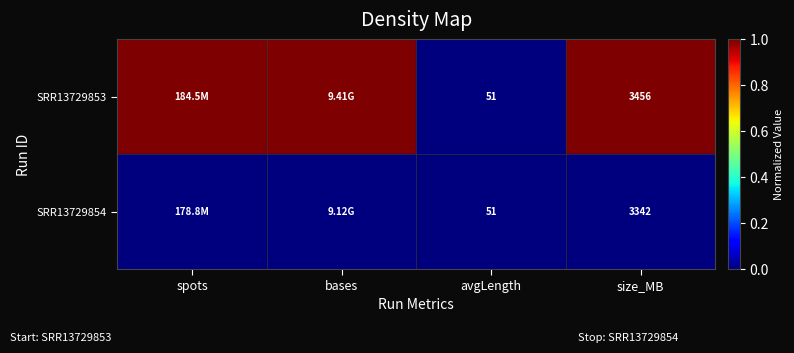

List the series in order of their overall mean, highest first.

SRR13729853, SRR13729854